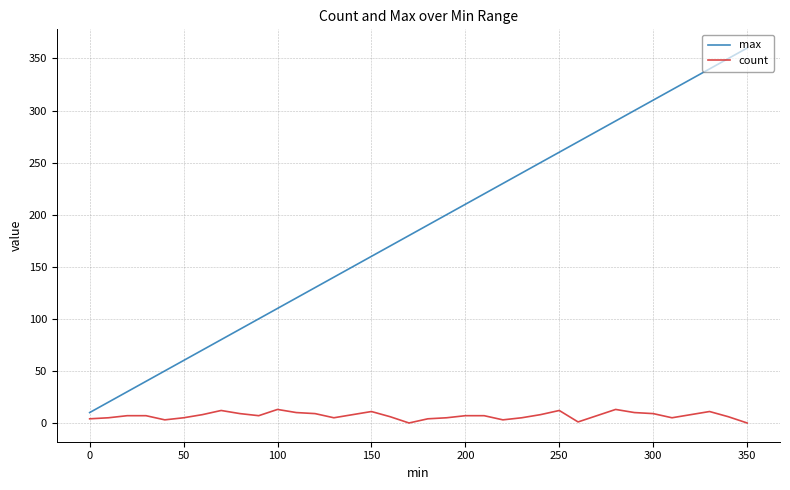

True or false: max and count intersect in this chart.

False